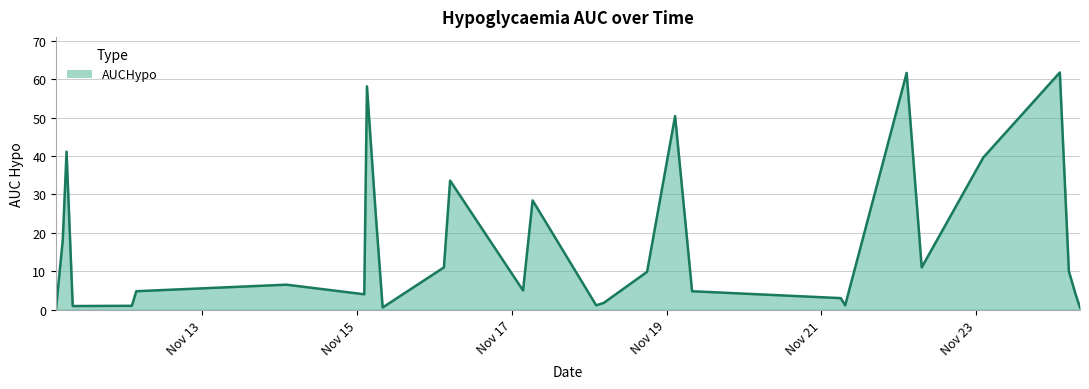

Count the number of categories in the chart.

29